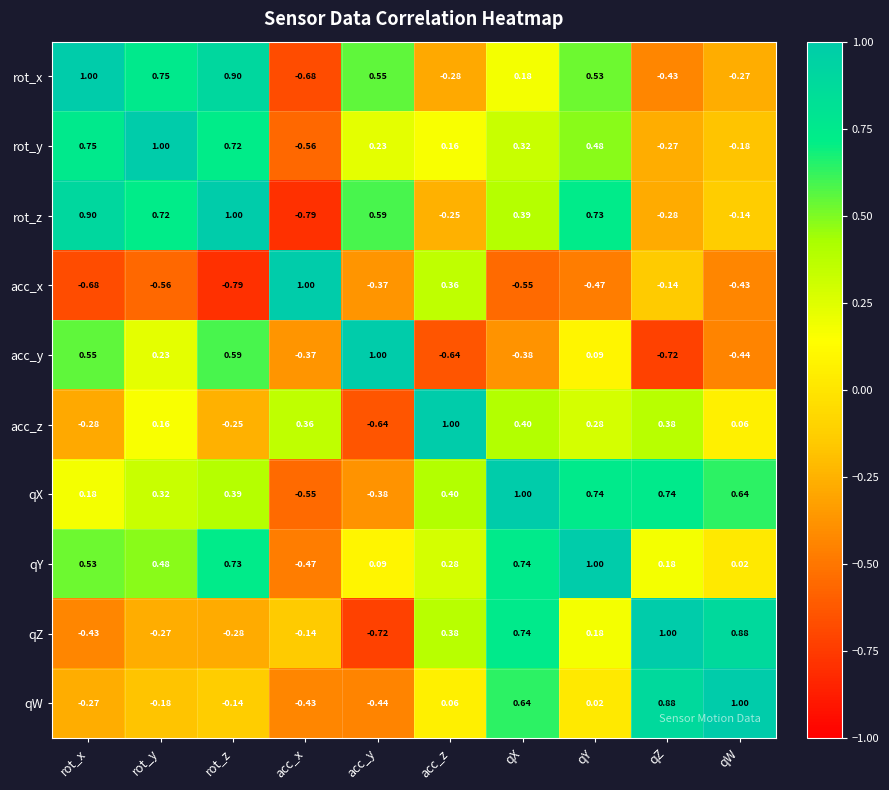

At which label does qW reach its peak?

qW